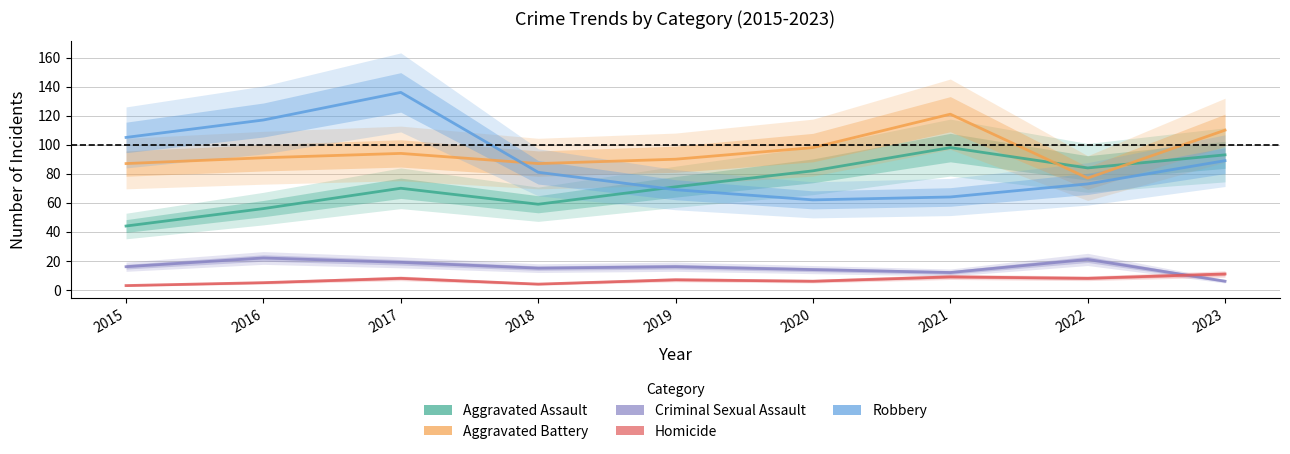

True or false: Robbery and Criminal Sexual Assault cross at least once.

False